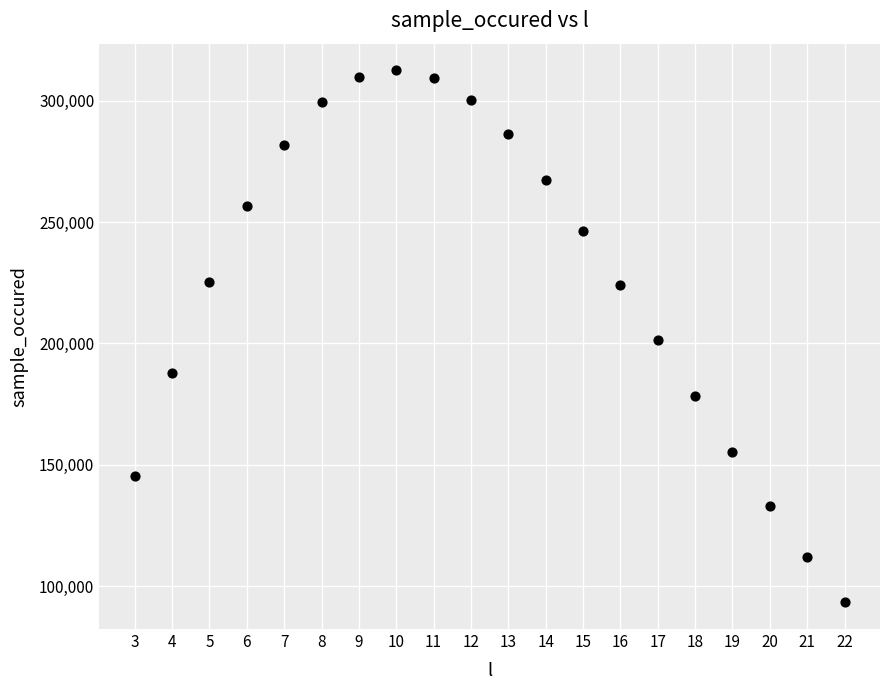

What is the range of X values (max minus min)?

19